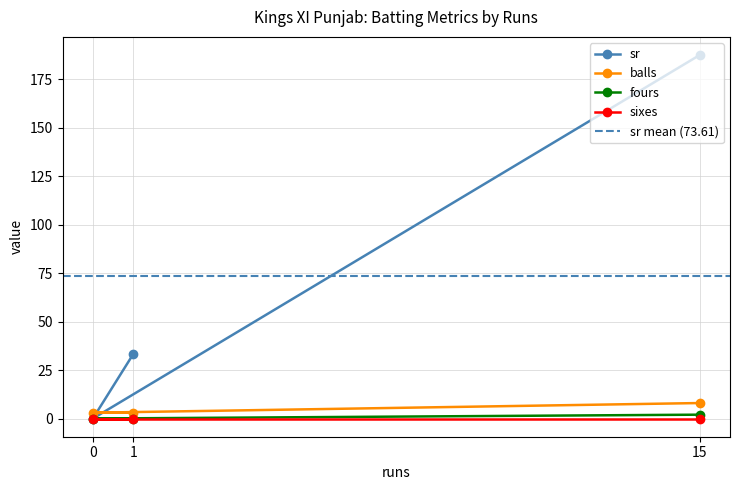

The balls series shows 3.0 at 0. True or false?

True